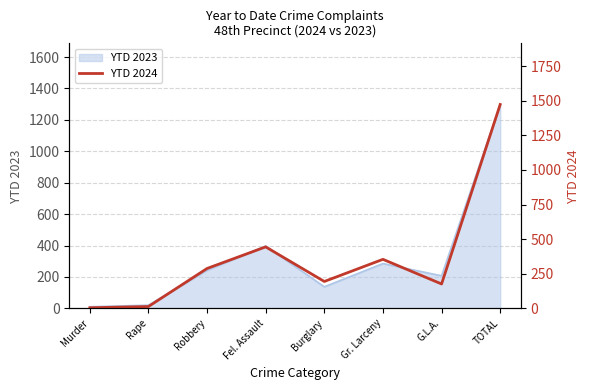

The value of YTD 2023 at Burglary is 137. True or false?

True